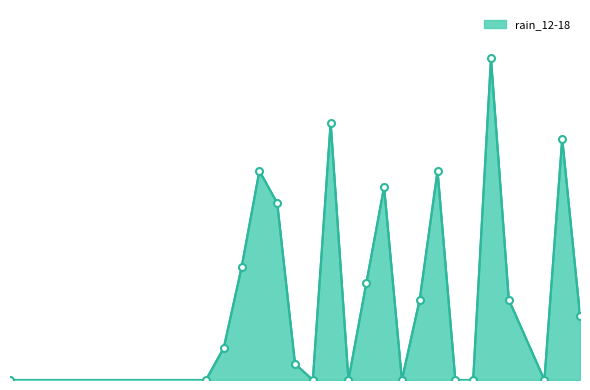

Rank the categories by value from highest to lowest.

2023-11-02, 2023-10-24, 2023-11-06, 2023-10-20, 2023-10-30, 2023-10-27, 2023-10-21, 2023-10-19, 2023-10-26, 2023-10-29, 2023-11-03, 2023-11-07, 2023-10-18, 2023-10-22, 2023-10-06, 2023-10-17, 2023-10-23, 2023-10-25, 2023-10-28, 2023-10-31, 2023-11-01, 2023-11-05